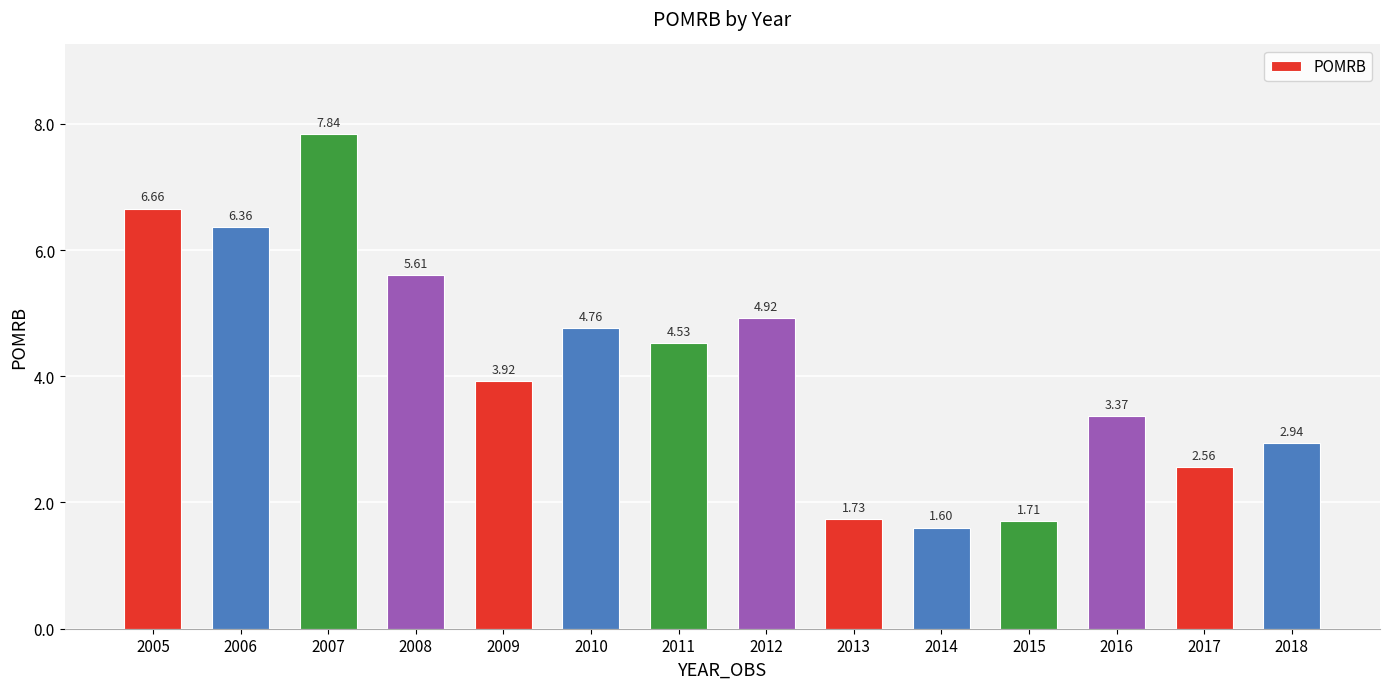

Rank the categories by value from lowest to highest.

2014, 2015, 2013, 2017, 2018, 2016, 2009, 2011, 2010, 2012, 2008, 2006, 2005, 2007